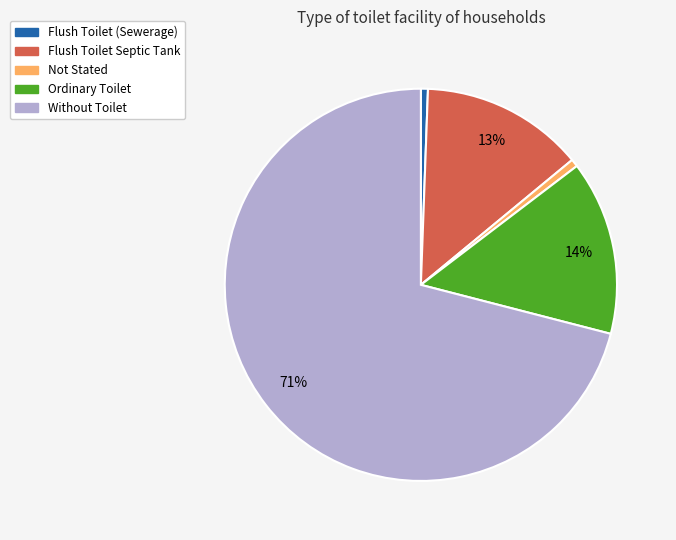

Combined, do Ordinary Toilet and Without Toilet account for over 50%?

Yes